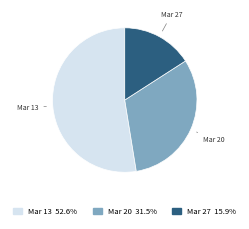

Is there any slice that represents more than half of the pie?

Yes